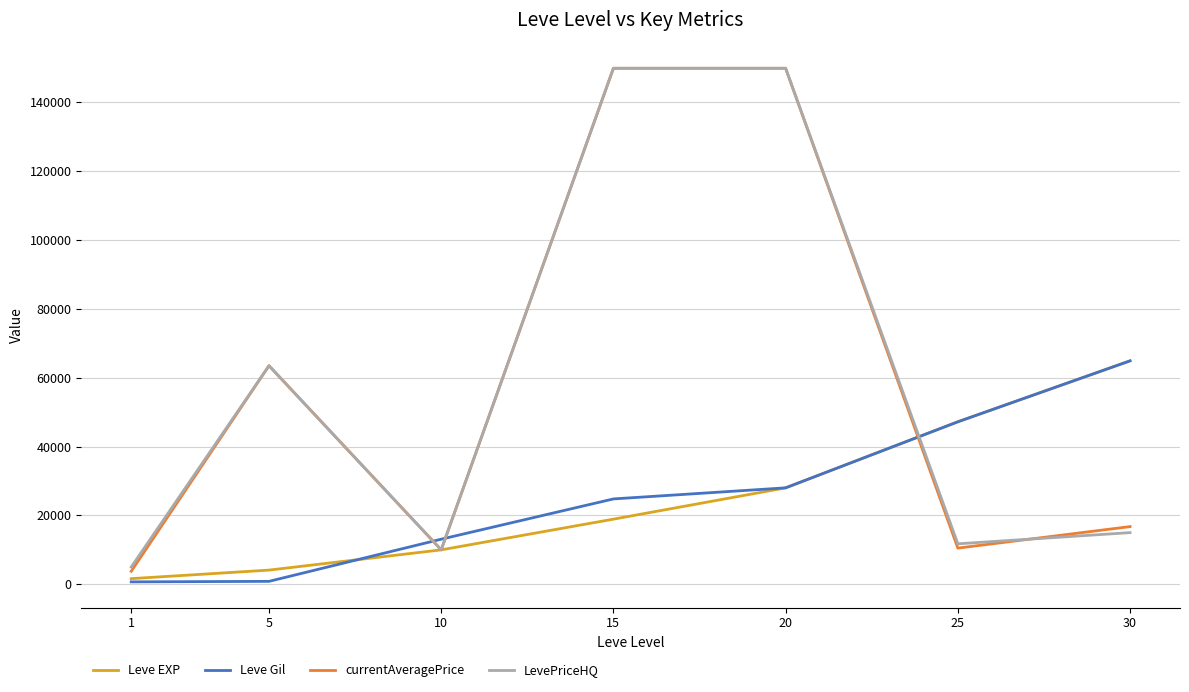

True or false: Leve Gil has a value of 36881 at 15.

False